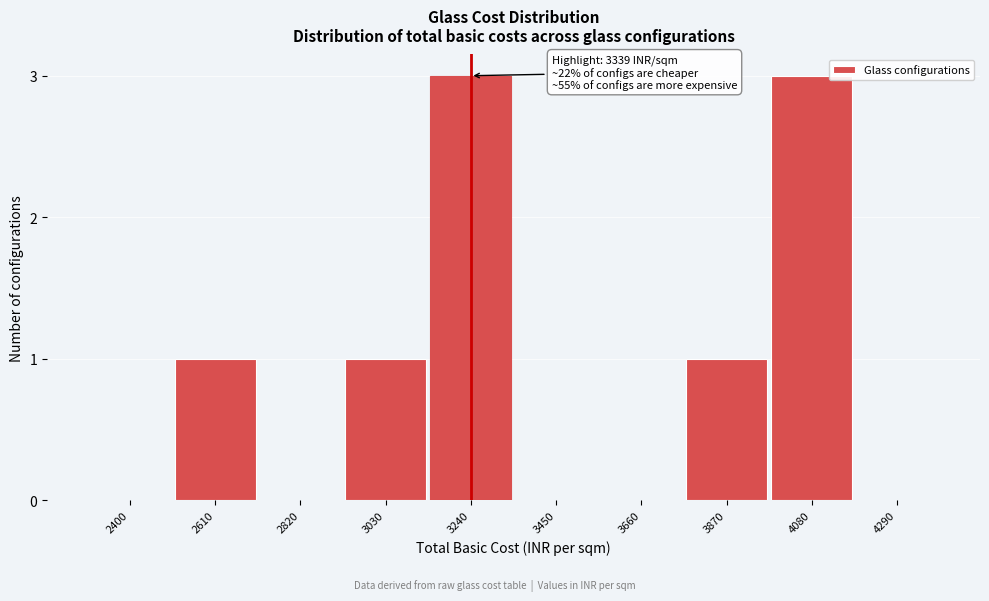

Reading left to right, what are all the values shown in this chart?

2400=0	2610=1	2820=0	3030=1	3240=3	3450=0	3660=0	3870=1	4080=3	4290=0